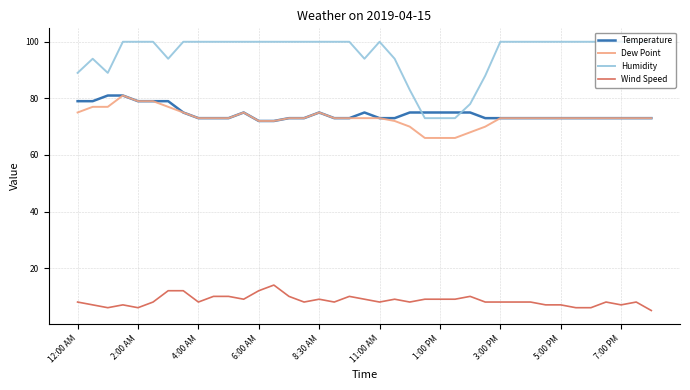

Which series has the largest range (max minus min)?

Humidity